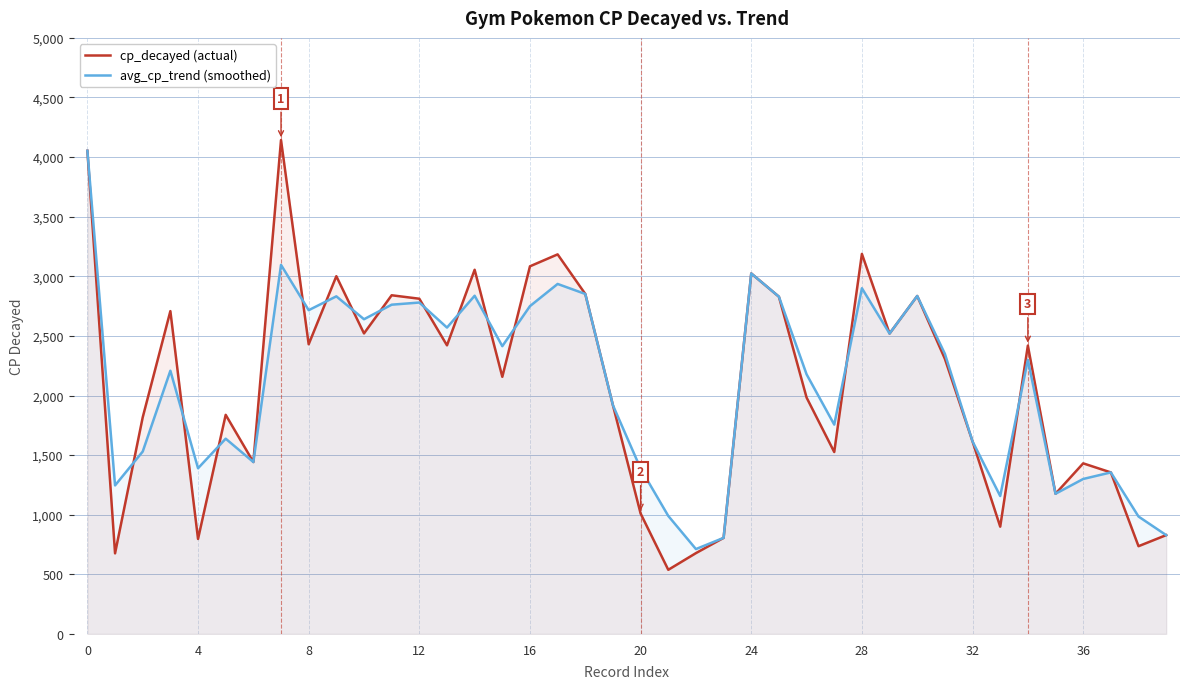

Which series has the widest spread of values?

cp_decayed (actual)